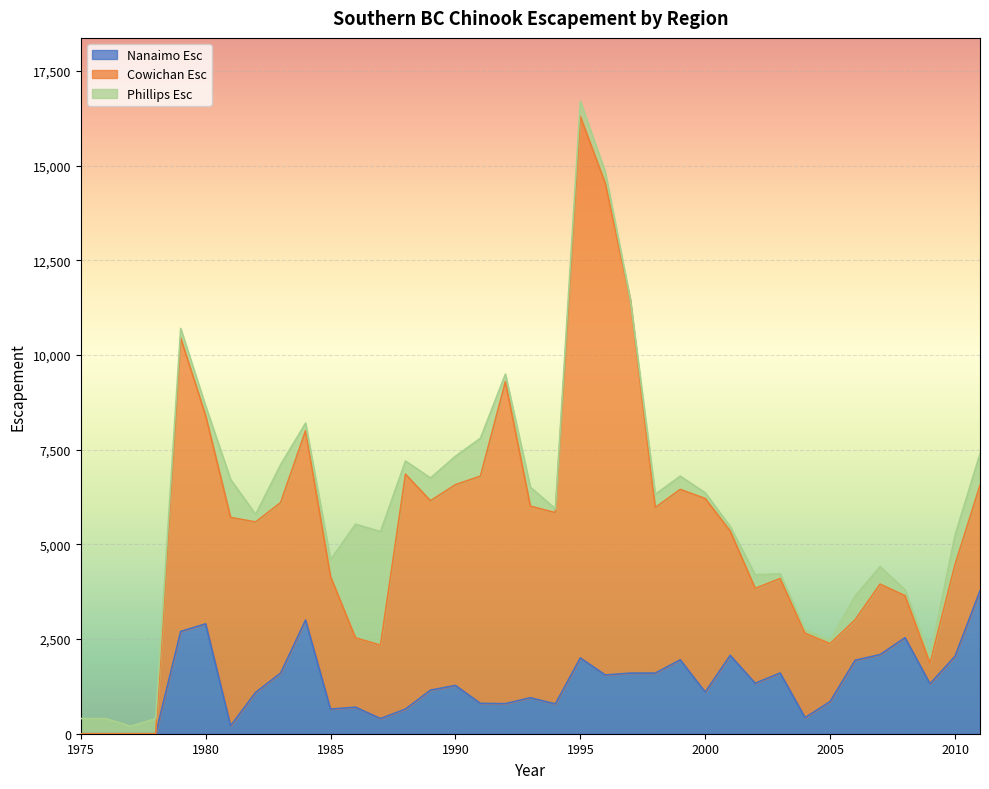

What is the spread (max minus min) of values at 1979?

7500